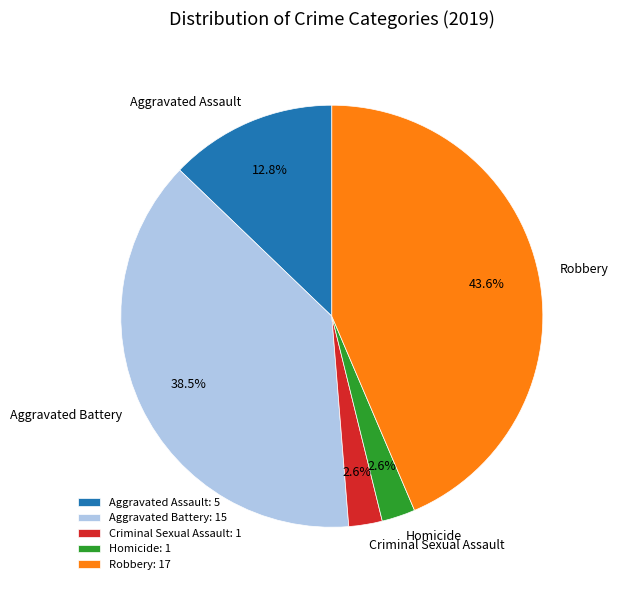

To the nearest percent, what is the average slice percentage?

20%